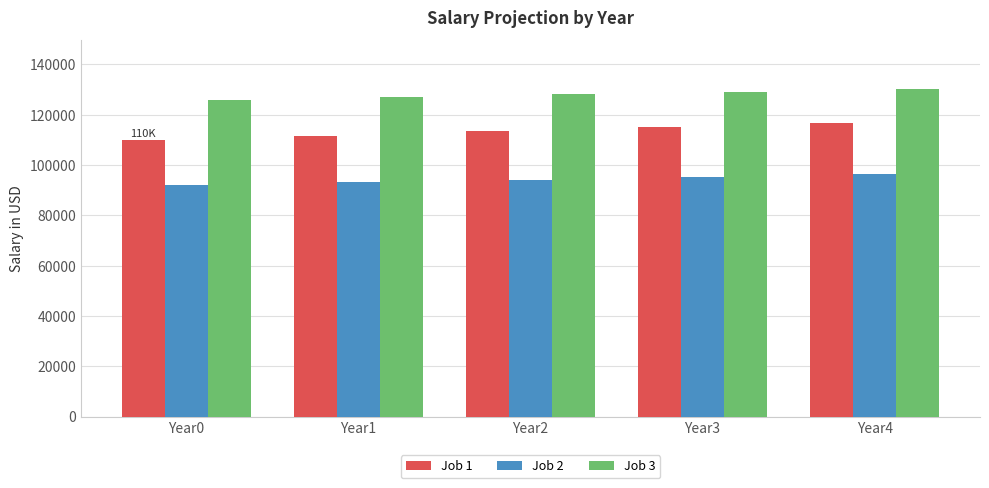

Which series has the widest spread of values?

Job 1